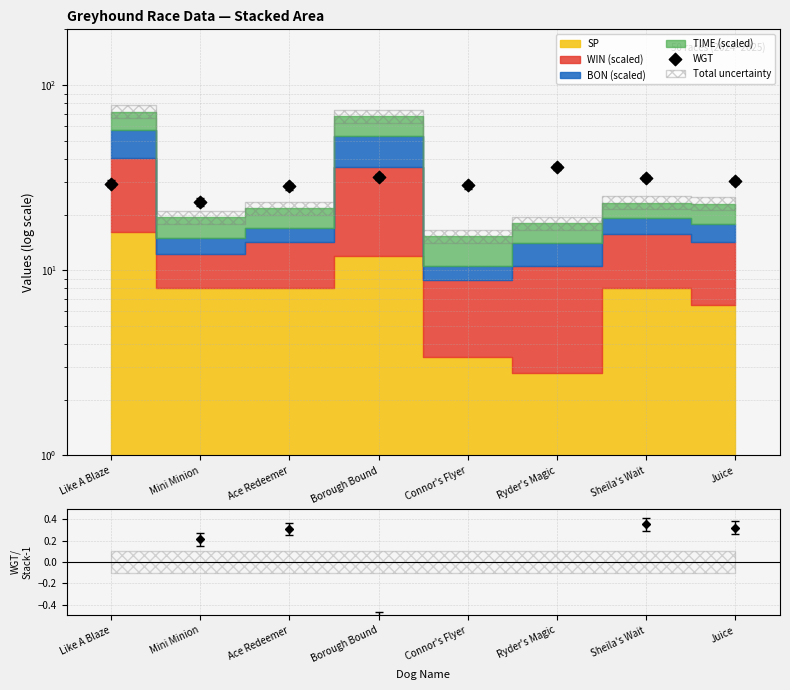

Approximately how many times larger is the value at Mini Minion compared to Ryder's Magic?

0.7